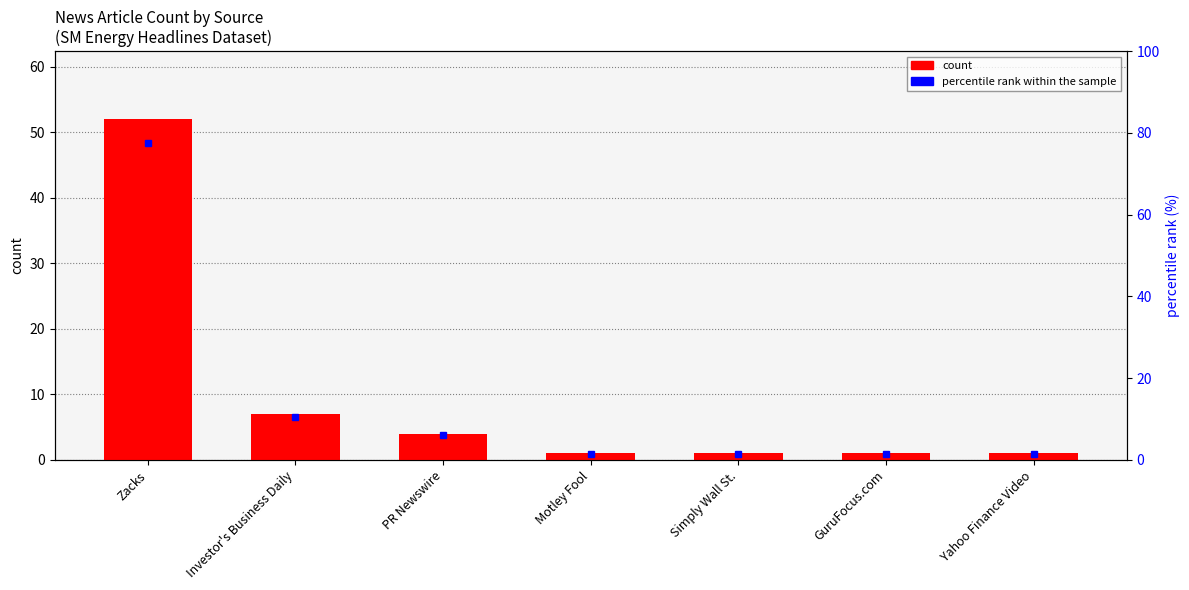

Where is the data nearest to the value 26?

Investor's Business Daily